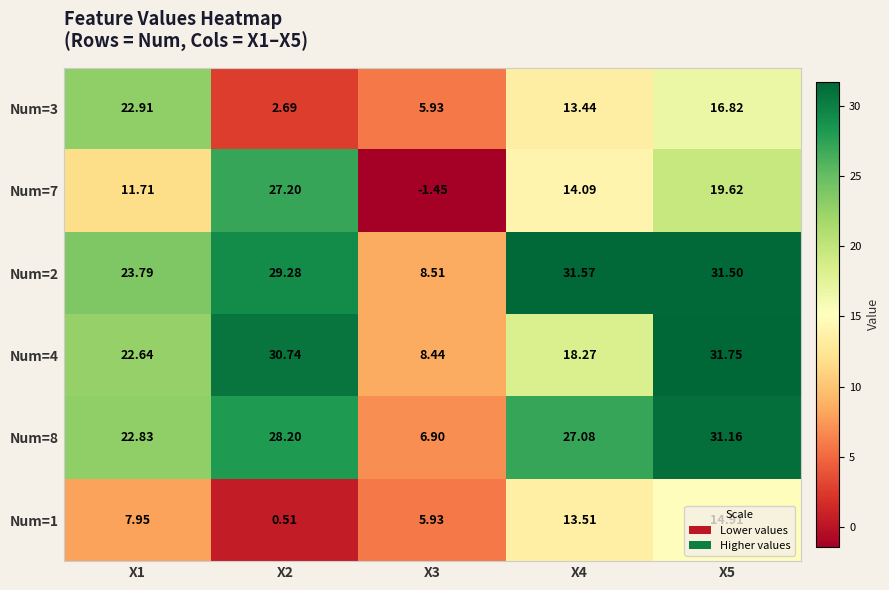

Is the value of Num=8 at X5 greater than the value of Num=1 at X5?

Yes